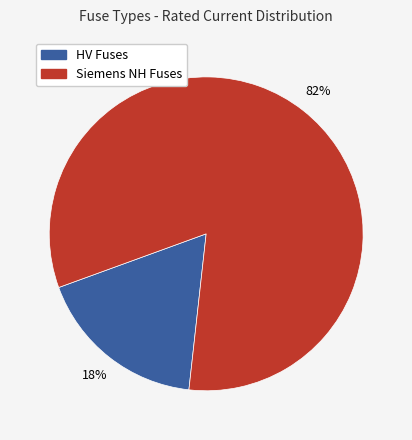

How many segments does this pie chart have?

2